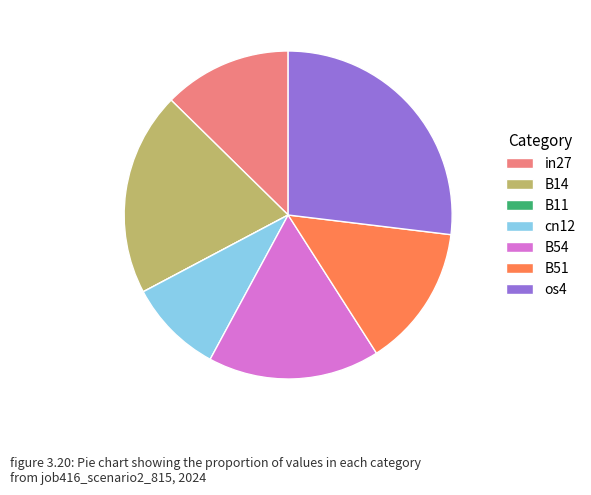

The os4 slice represents 27% of the pie. True or false?

True